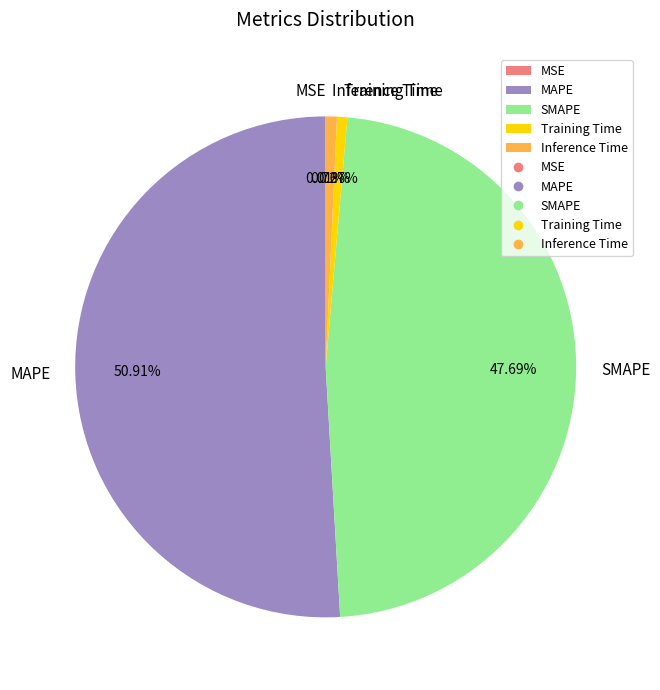

The MAPE slice represents 51% of the pie. True or false?

True